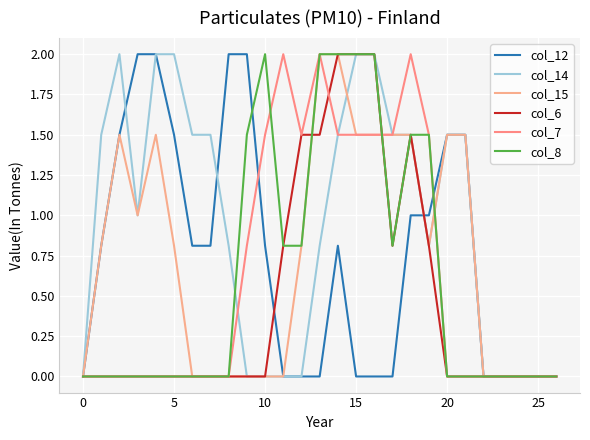

At which label is col_6 closest to 1?

11